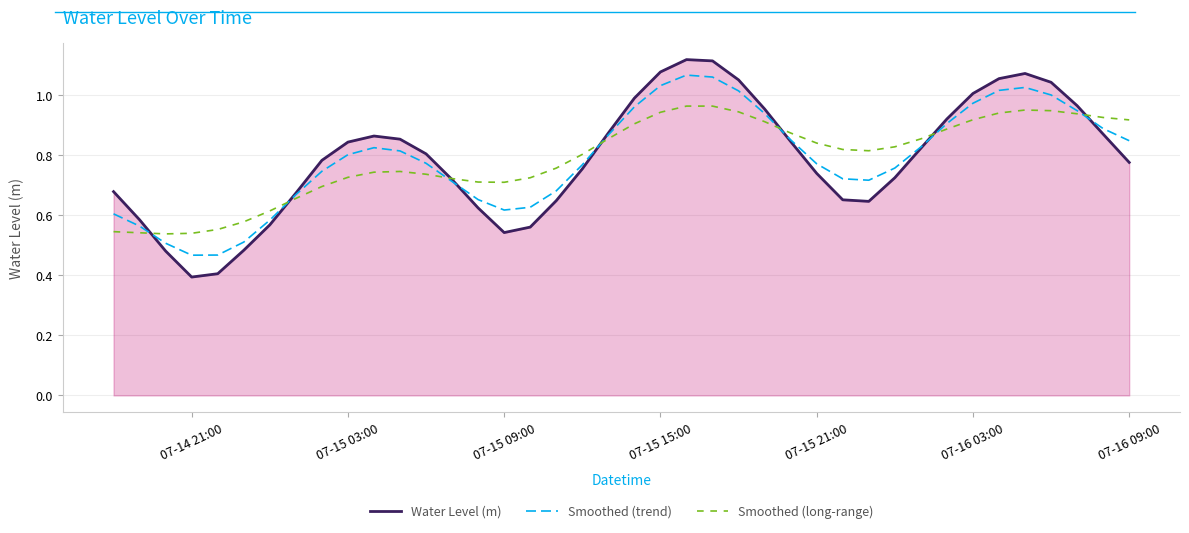

What is the smallest value displayed?

0.4